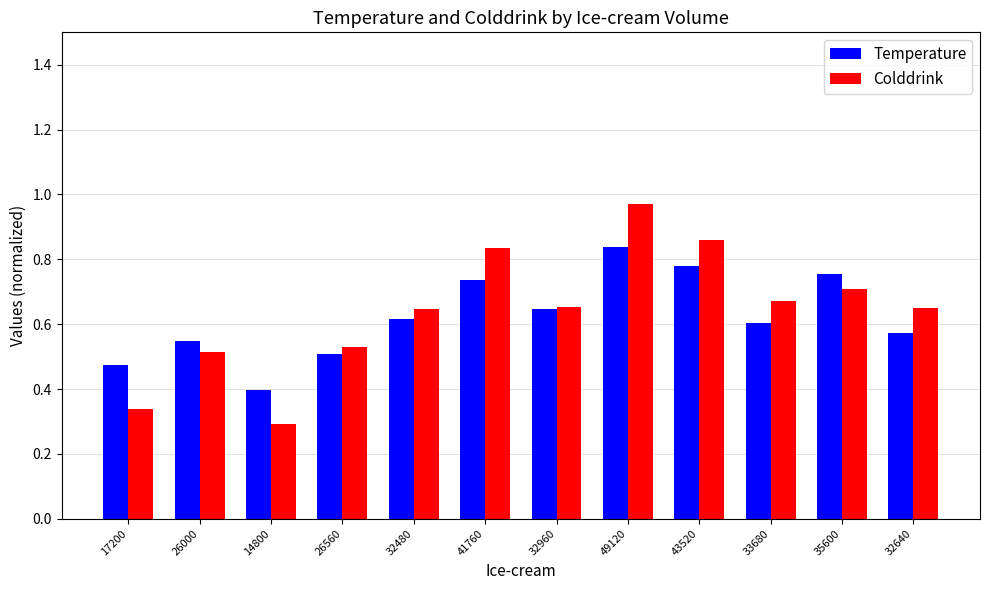

What is the difference between the maximum and second lowest values in the Temperature series?

0.4